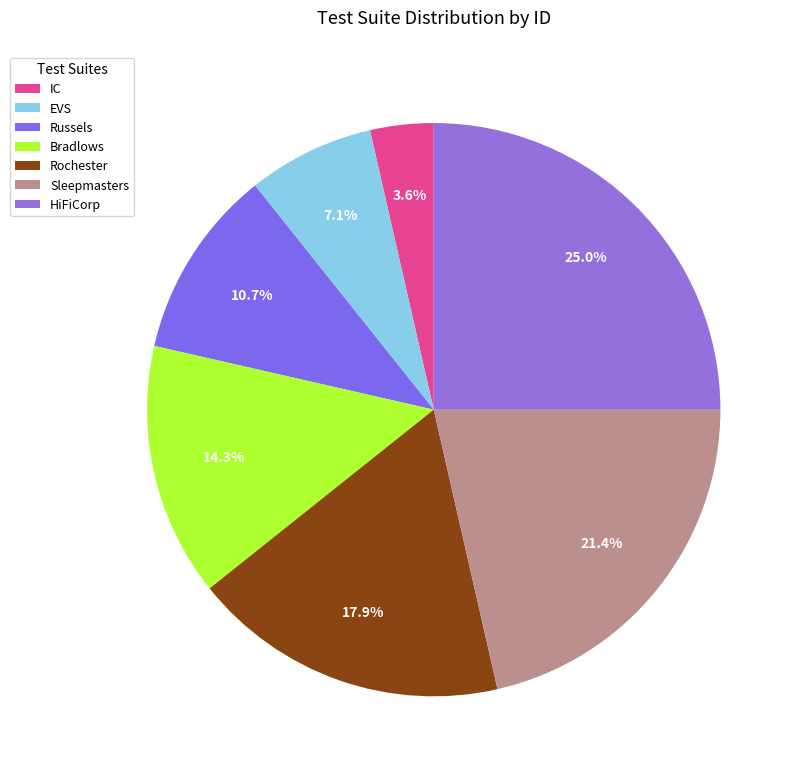

To the nearest percent, what percentage of the pie is Sleepmasters?

21%